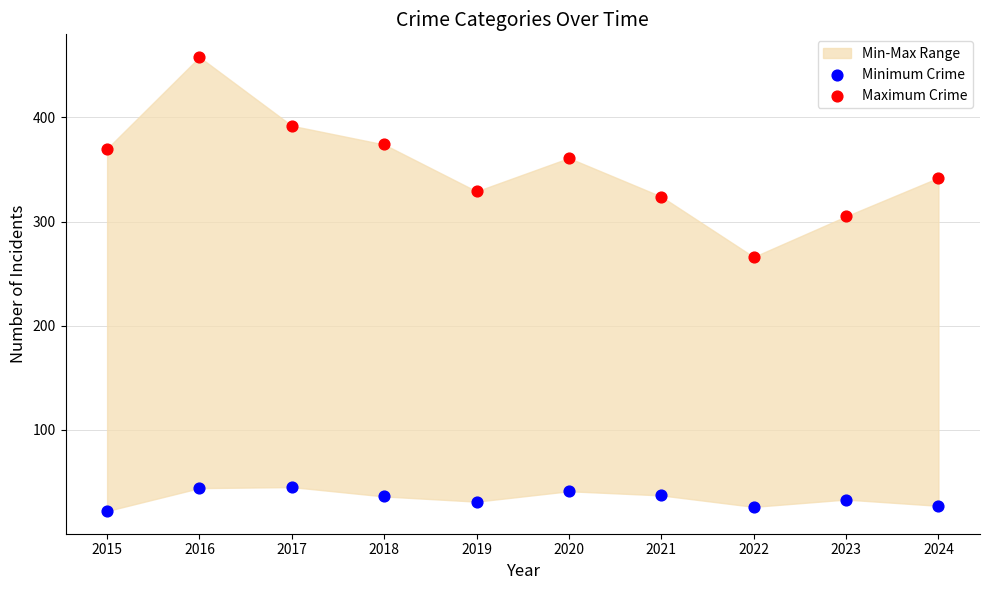

Across all data points, what is the range of Y values (max minus min)?

436